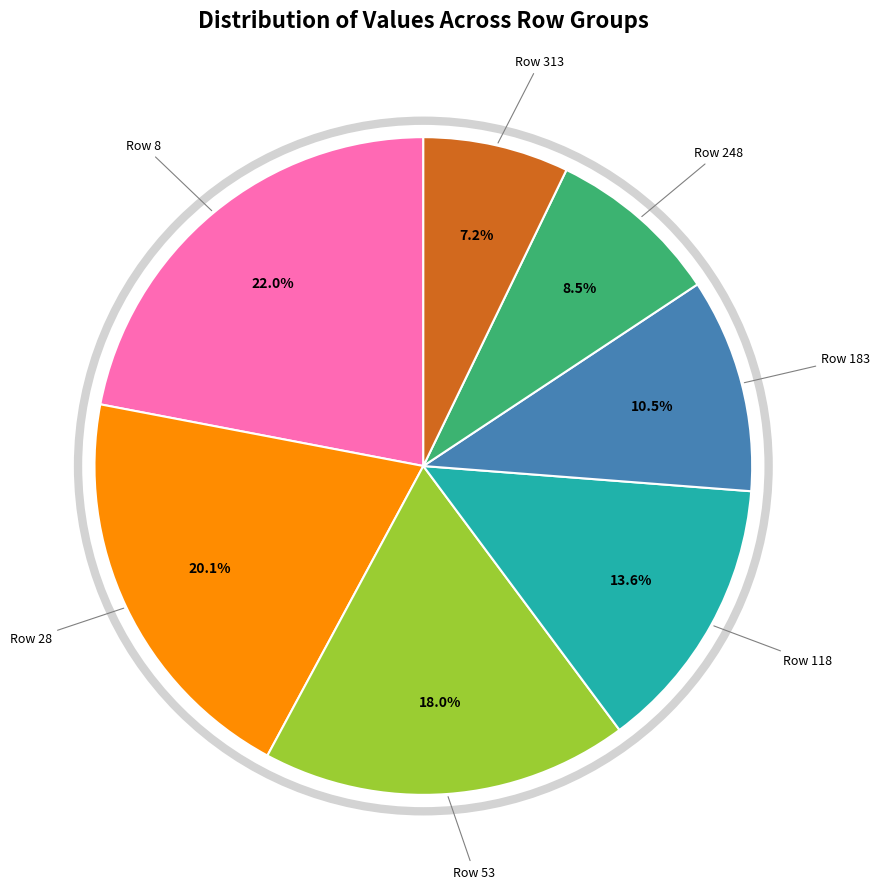

Does Row 248 account for over 50% of the chart?

No